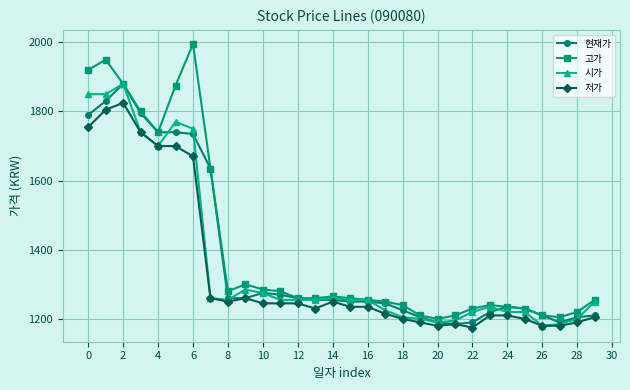

What is the sum of all 현재가 values?

41220